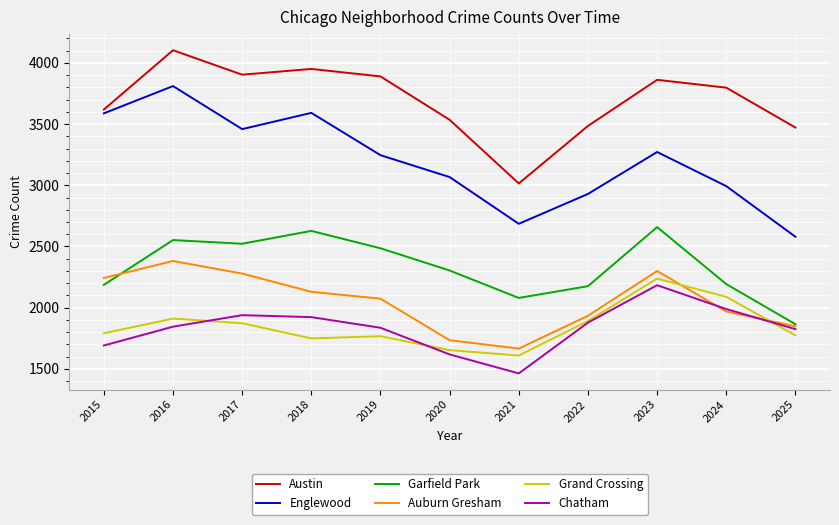

Is the value of Austin at 2022 greater than the value of Chatham at 2025?

Yes